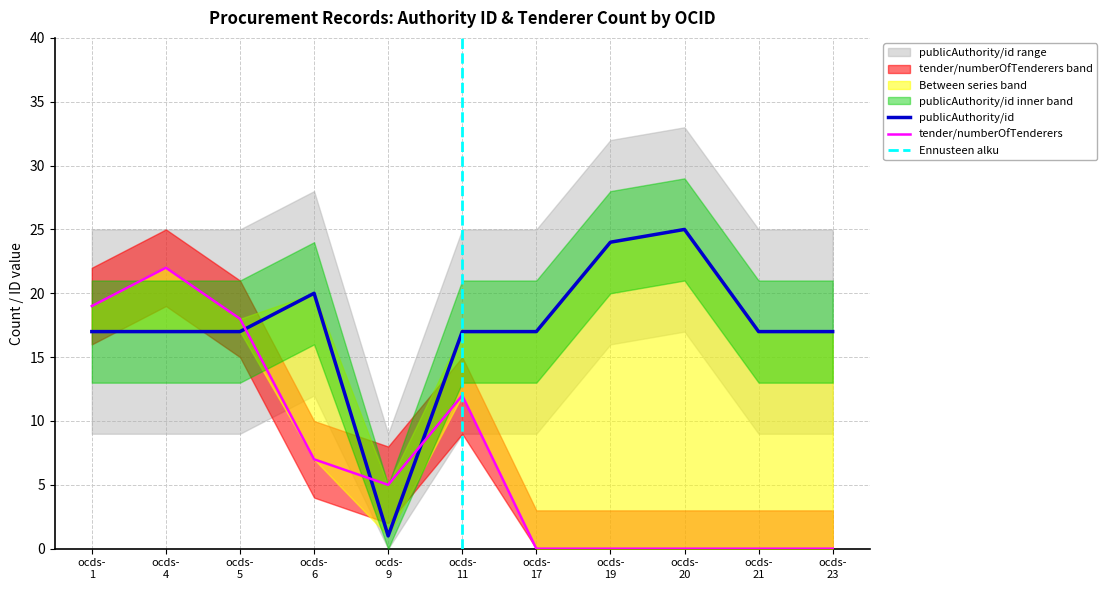

List the series in order of their peak value, lowest first.

tender/numberOfTenderers, publicAuthority/id